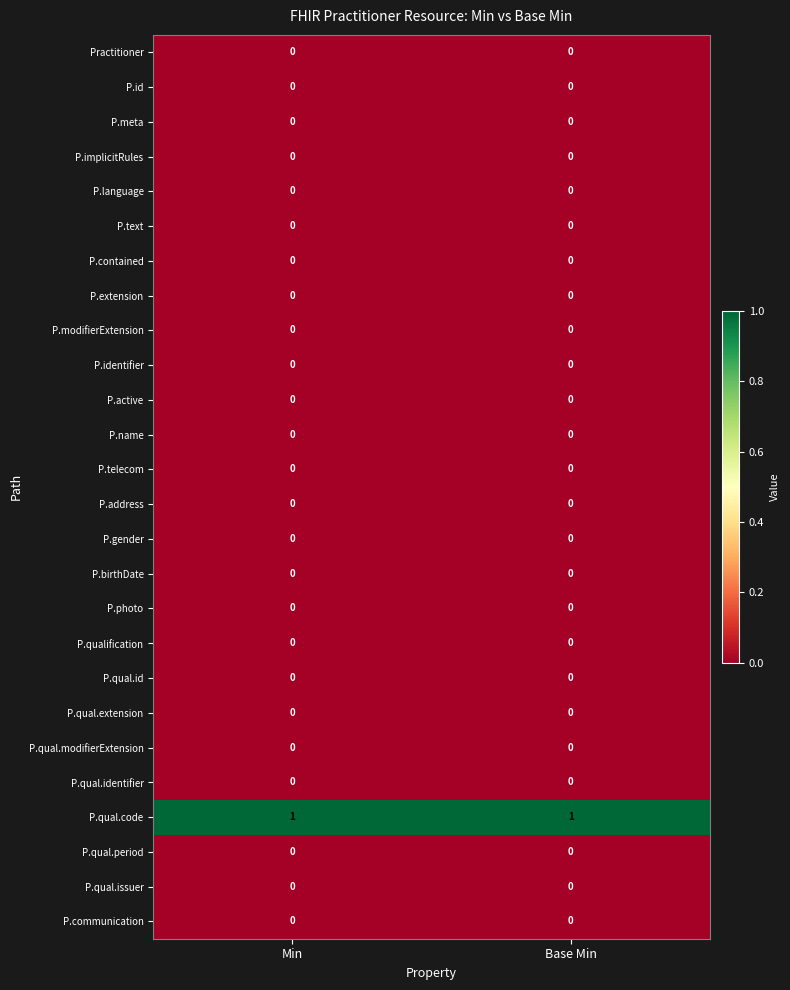

True or false: P.text has a value of 0 at Min.

True